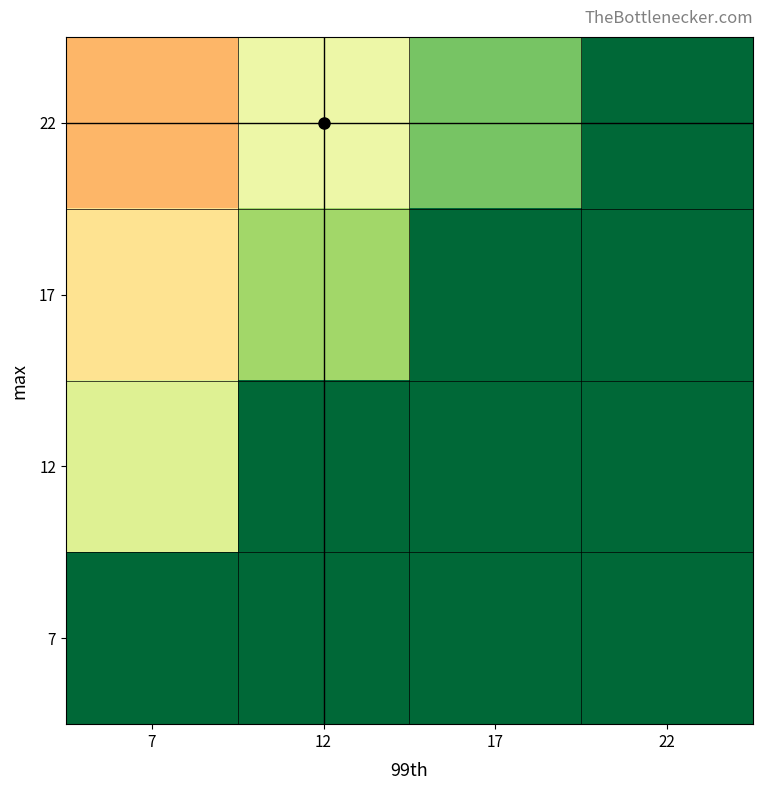

How many distinct data groups are displayed?

4